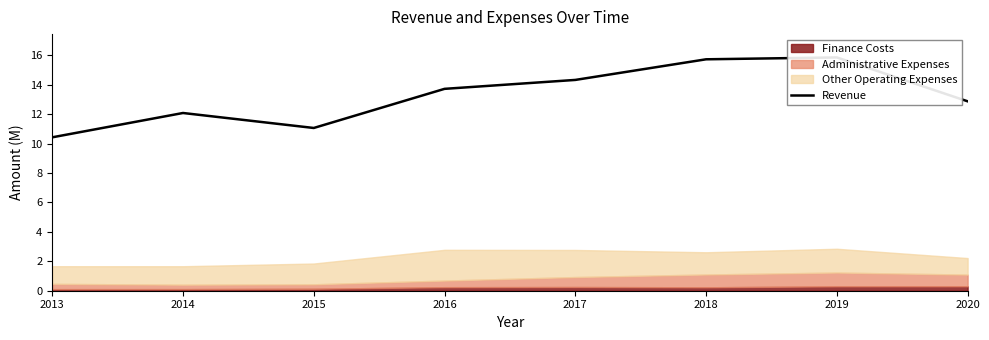

True or false: the data shows 13.7 at 2016.

True